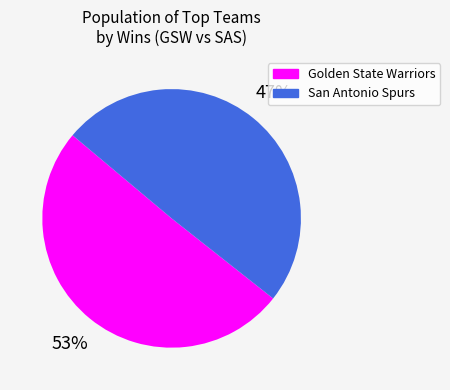

How many slices are in this pie chart?

2